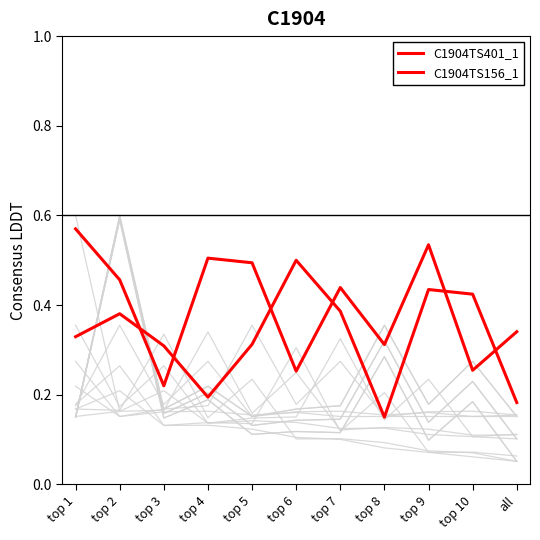

Reading right to left, what are all the values shown in this chart?

C1904TS401_1: 0.2	0.4	0.4	0.1	0.4	0.5	0.3	0.2	0.3	0.4	0.3
C1904TS156_1: 0.3	0.3	0.5	0.3	0.4	0.3	0.5	0.5	0.2	0.5	0.6